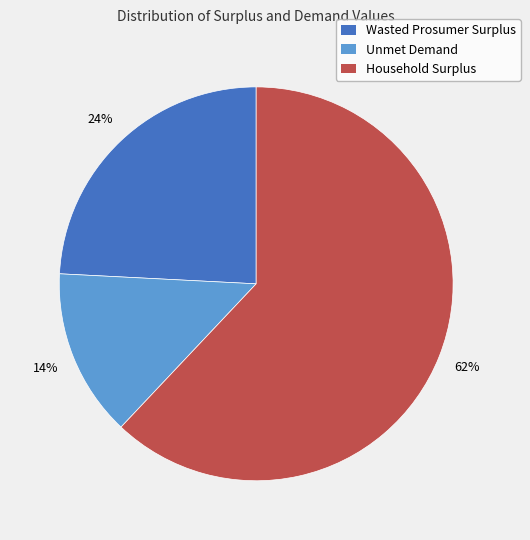

Is it true that Household Surplus is 62% of the pie?

True